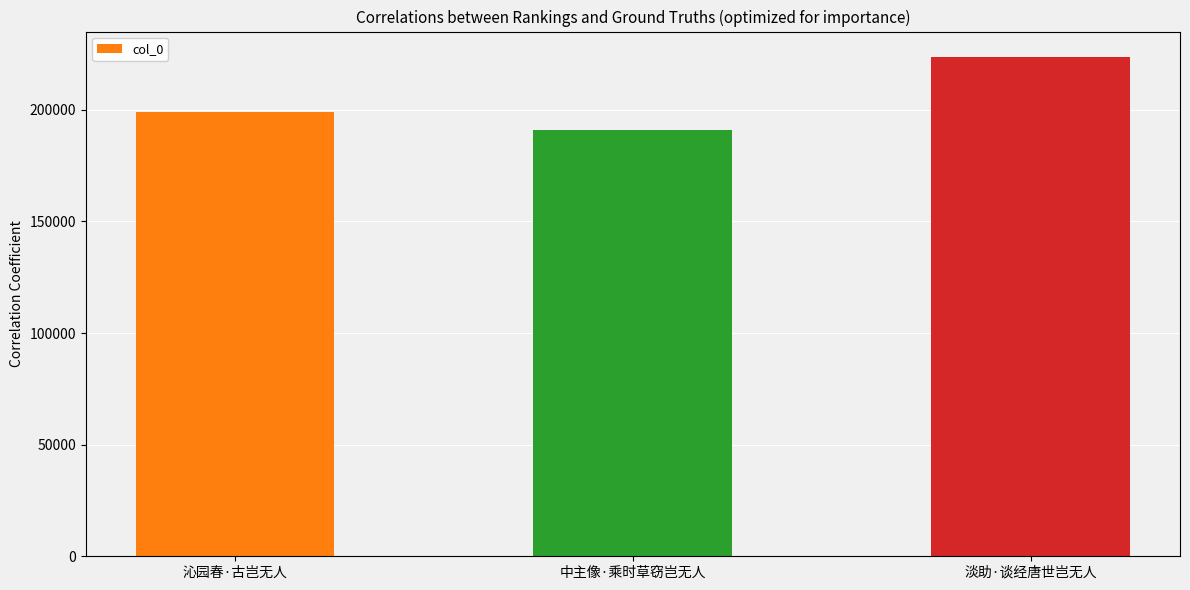

The value at 中主像·乘时草窃岂无人 is 190899. True or false?

True